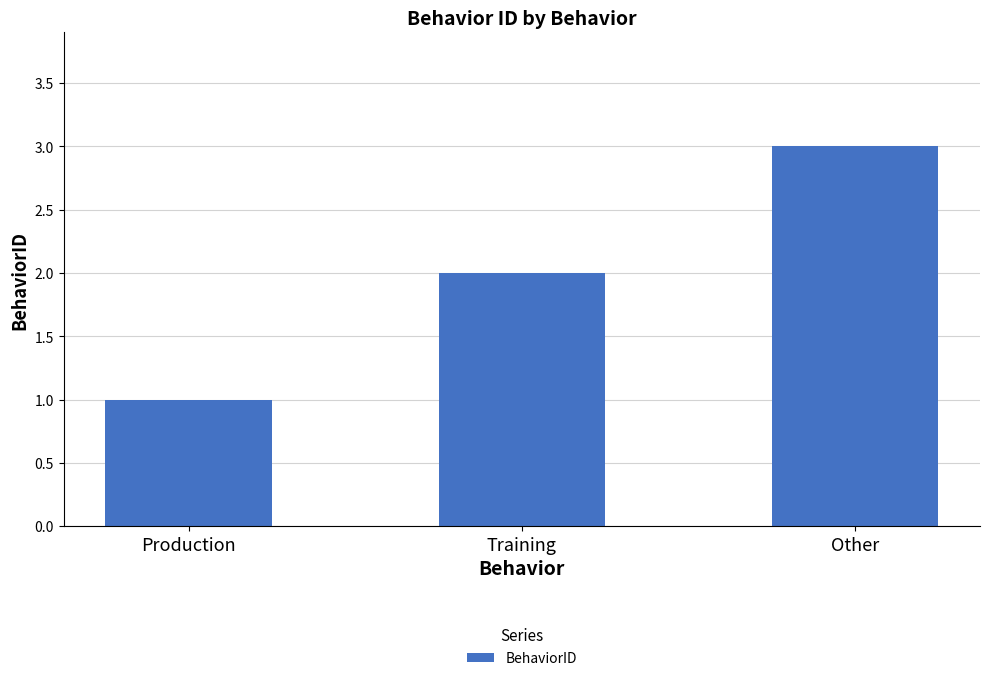

The chart shows a value of 3 at Other. True or false?

True